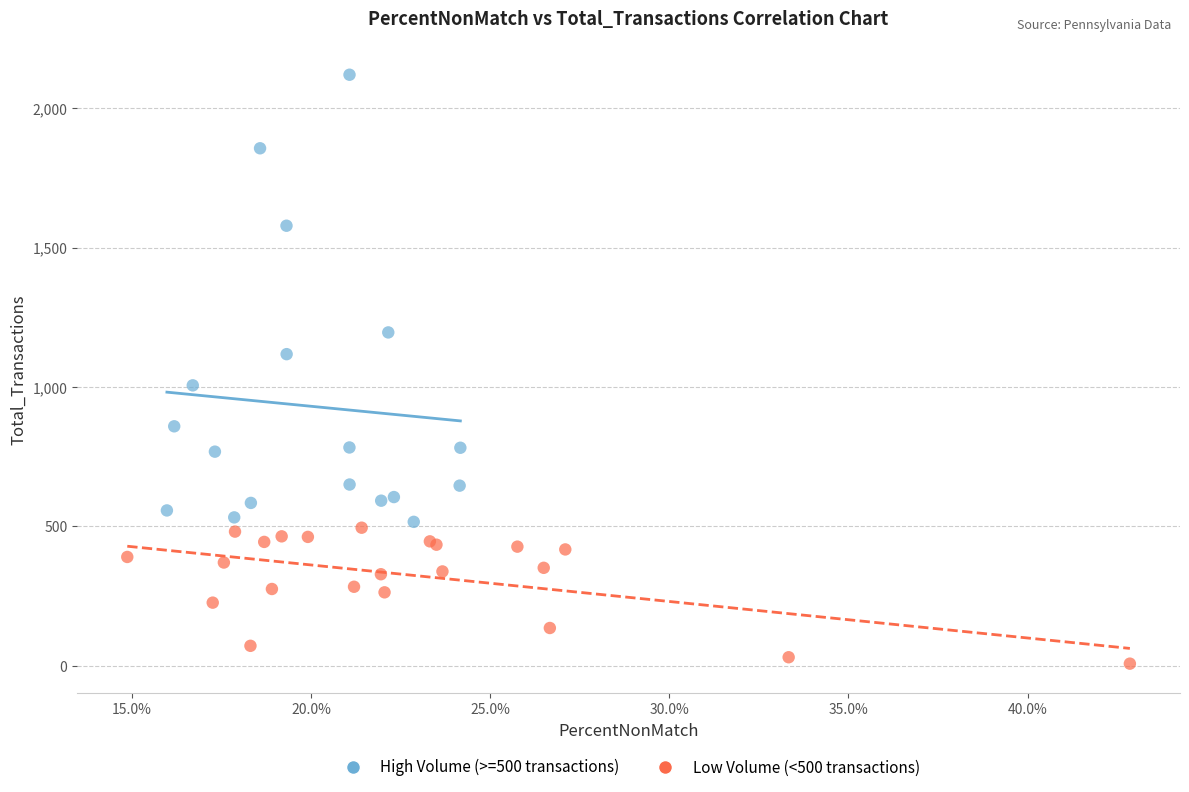

Which series contains the highest Y value?

High Volume (>=500 transactions)